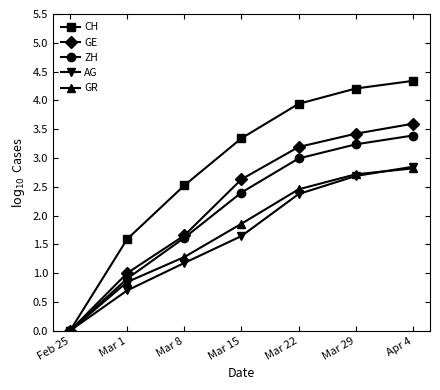

Rank the categories by AG value from lowest to highest.

Feb 25, Mar 1, Mar 8, Mar 15, Mar 22, Mar 29, Apr 4